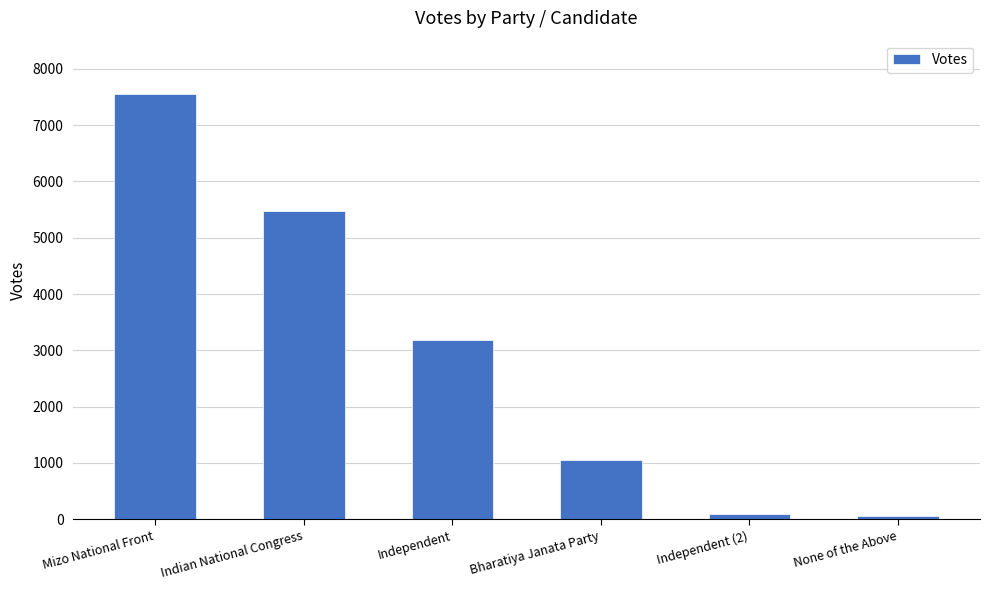

Is it true that the value at Mizo National Front is 7558?

True